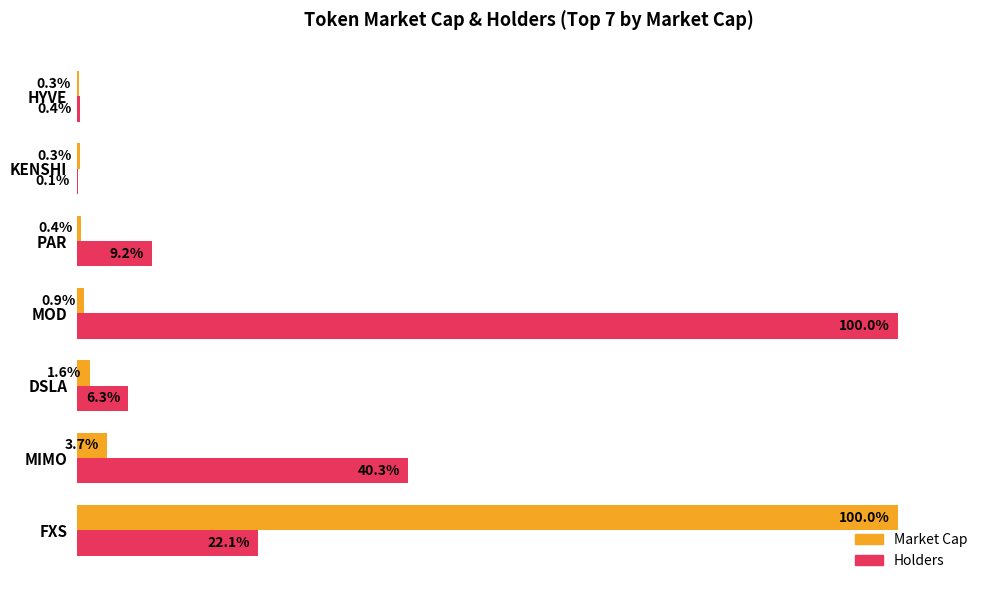

Is the value of Holders at KENSHI greater than the value of Market Cap at DSLA?

No